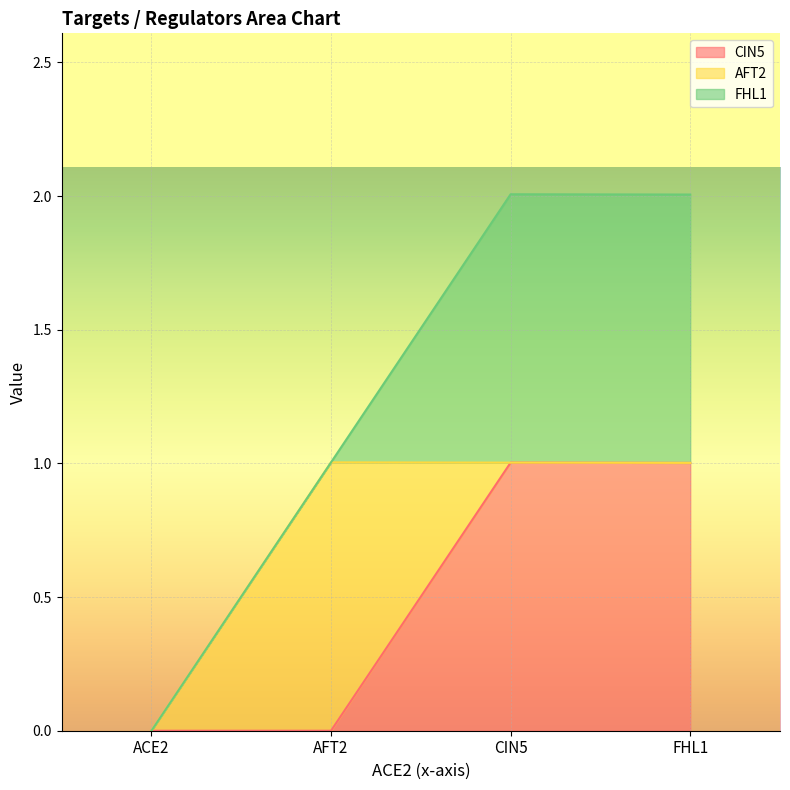

Reading left to right, what are all the values shown in this chart?

CIN5: 0.0	0.0	1.0	1.0
AFT2: 0.0	1.0	0.0	0.0
FHL1: 0.0	0.0	1.0	1.0